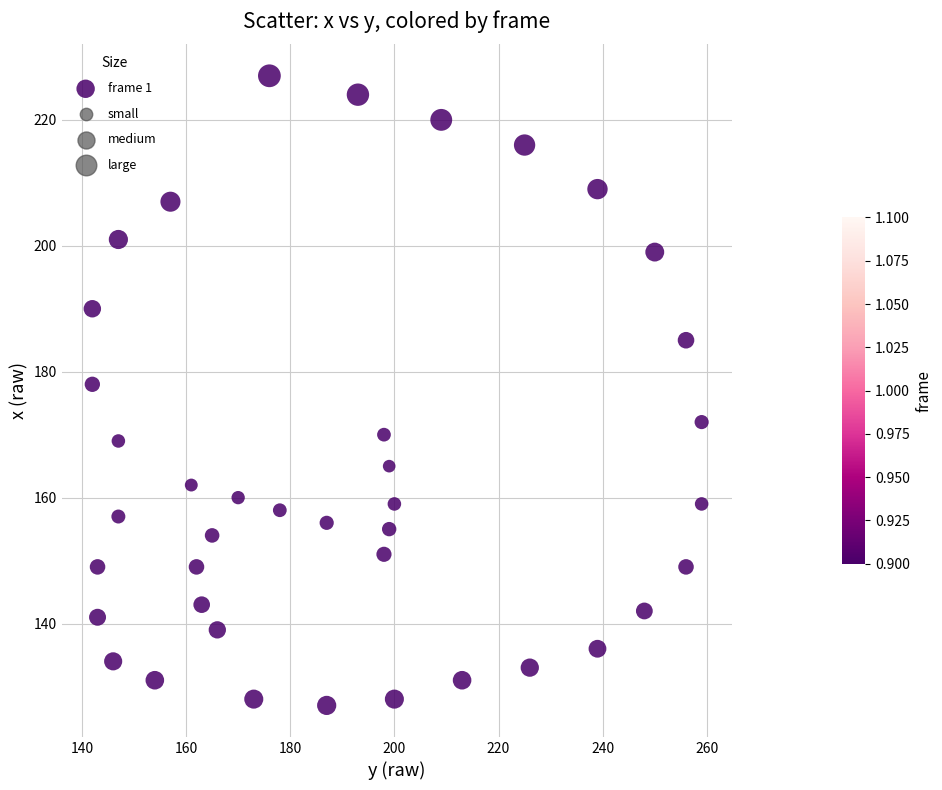

What is the range of X values (max minus min)?

117